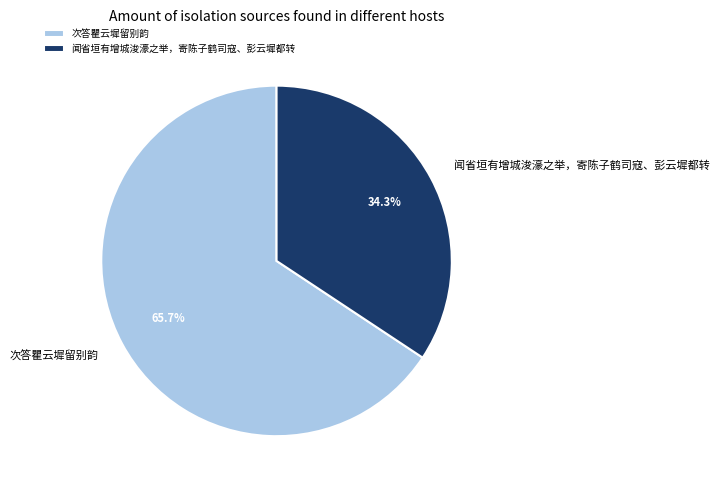

Is the sum of 闻省垣有增城浚濠之举，寄陈子鹤司寇、彭云墀都转 and 次答瞿云墀留别韵 greater than half?

Yes